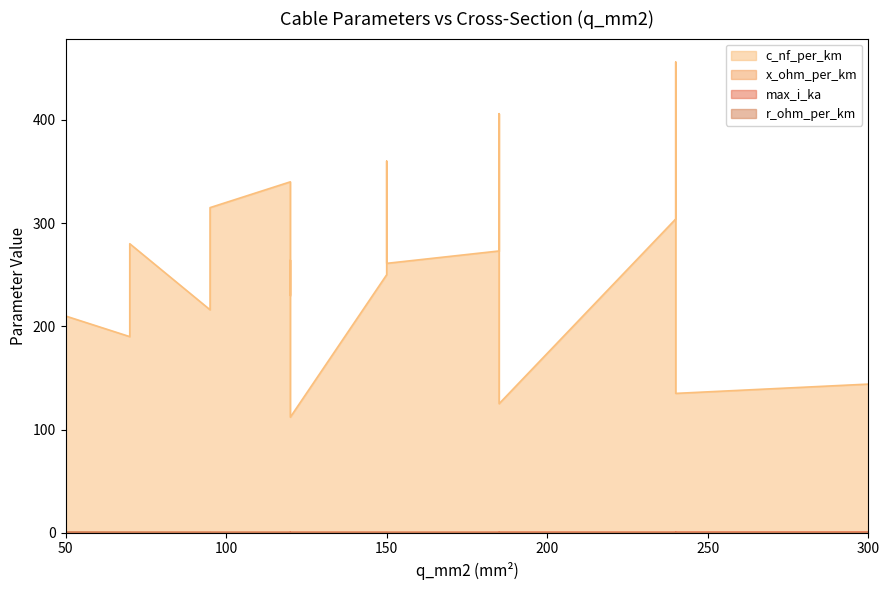

At 240, list the series in order from largest to smallest.

c_nf_per_km, max_i_ka, r_ohm_per_km, x_ohm_per_km